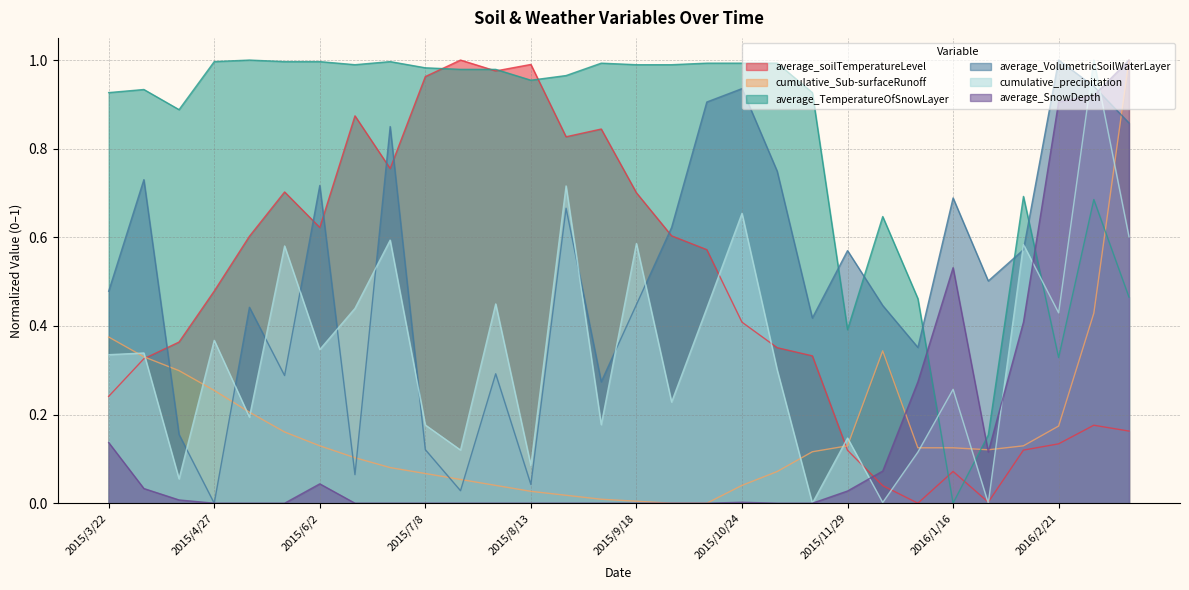

Is it true that average_soilTemperatureLevel equals 0.9 at 2015/6/2?

False